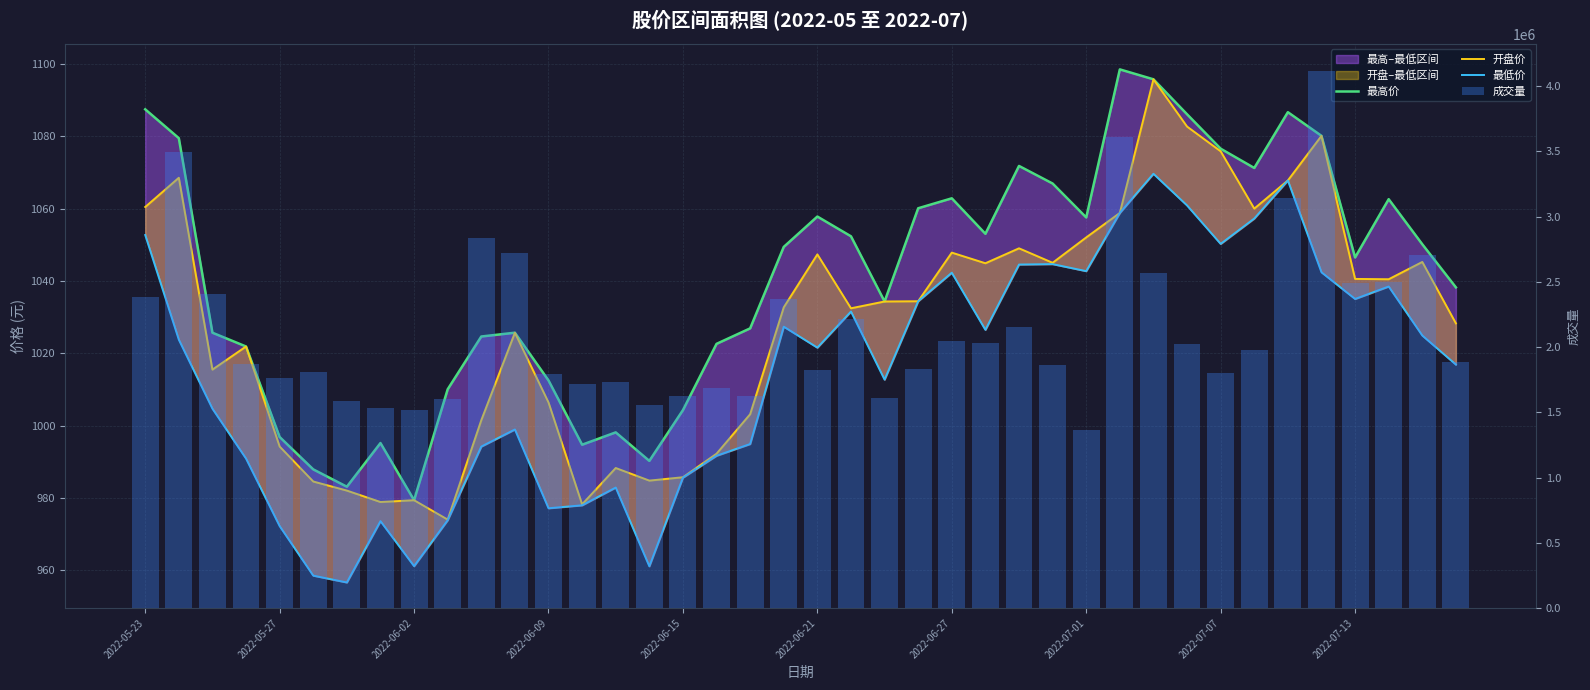

Reading right to left, list all the values displayed in this chart.

最高价: 1038.2	1050.1	1062.6	1046.5	1080.1	1086.7	1071.2	1076.6	1086.1	1095.7	1098.5	1057.5	1066.9	1071.8	1053.0	1062.8	1060.1	1034.3	1052.3	1057.8	1049.4	1026.9	1022.6	1004.3	990.3	998.1	994.7	1012.5	1025.7	1024.6	1010.0	979.4	995.2	983.1	987.9	996.9	1021.9	1025.7	1079.5	1087.4
开盘价: 1028.3	1045.2	1040.5	1040.6	1080.1	1067.8	1060.0	1075.8	1082.7	1095.7	1058.8	1052.0	1045.0	1049.0	1044.9	1047.8	1034.4	1034.3	1032.4	1047.3	1032.7	1003.2	992.2	985.7	984.8	988.3	978.2	1006.4	1025.7	1001.5	974.0	979.4	978.9	982.0	984.6	994.2	1021.9	1015.5	1068.5	1060.4
最低价: 1016.9	1024.9	1038.5	1035.0	1042.4	1067.8	1057.2	1050.2	1060.9	1069.6	1058.8	1042.7	1044.7	1044.5	1026.5	1042.3	1034.4	1012.7	1031.5	1021.6	1027.4	994.9	991.7	985.6	961.1	982.9	978.0	977.2	998.9	994.2	973.9	961.2	973.6	956.6	958.5	972.2	990.9	1004.7	1023.8	1052.7
成交量: 1884480.0	2706148.0	2501249.0	2494228.0	4118768.0	3141695.0	1979961.0	1798419.0	2027565.0	2570409.0	3607016.0	1361093.0	1862006.0	2152056.0	2028517.0	2044033.0	1829875.0	1606517.0	2216397.0	1824064.0	2370699.0	1621615.0	1688509.0	1627109.0	1554153.0	1730048.0	1719848.0	1793025.0	2724053.0	2835084.0	1600917.0	1515068.0	1534614.0	1584282.0	1807591.0	1761824.0	1873692.0	2406901.0	3491429.0	2381427.0